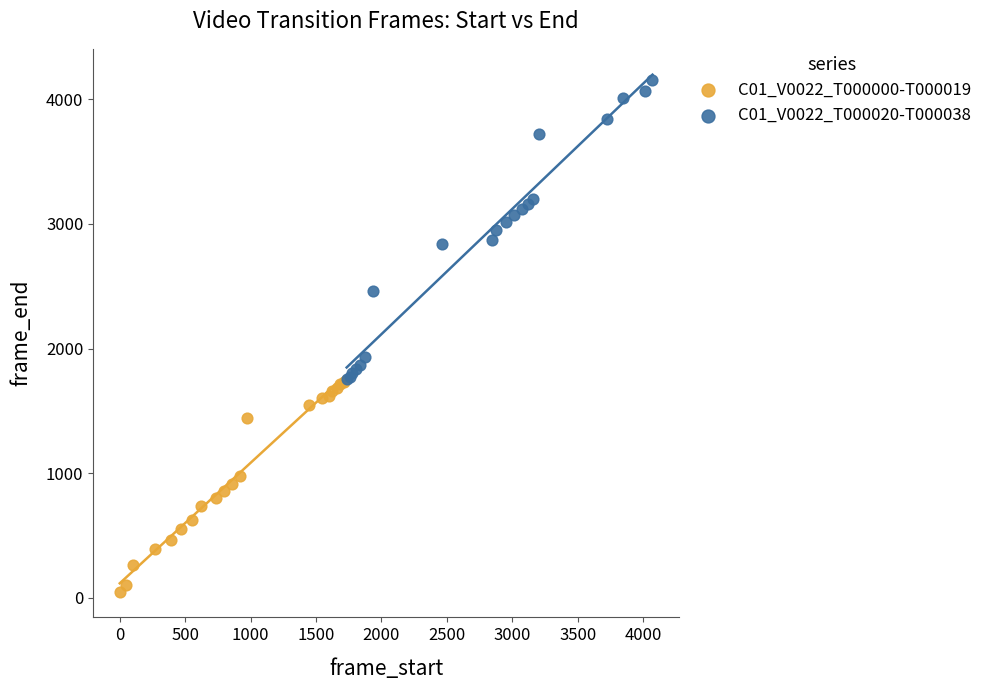

Which series contains the lowest Y value?

C01_V0022_T000000-T000019